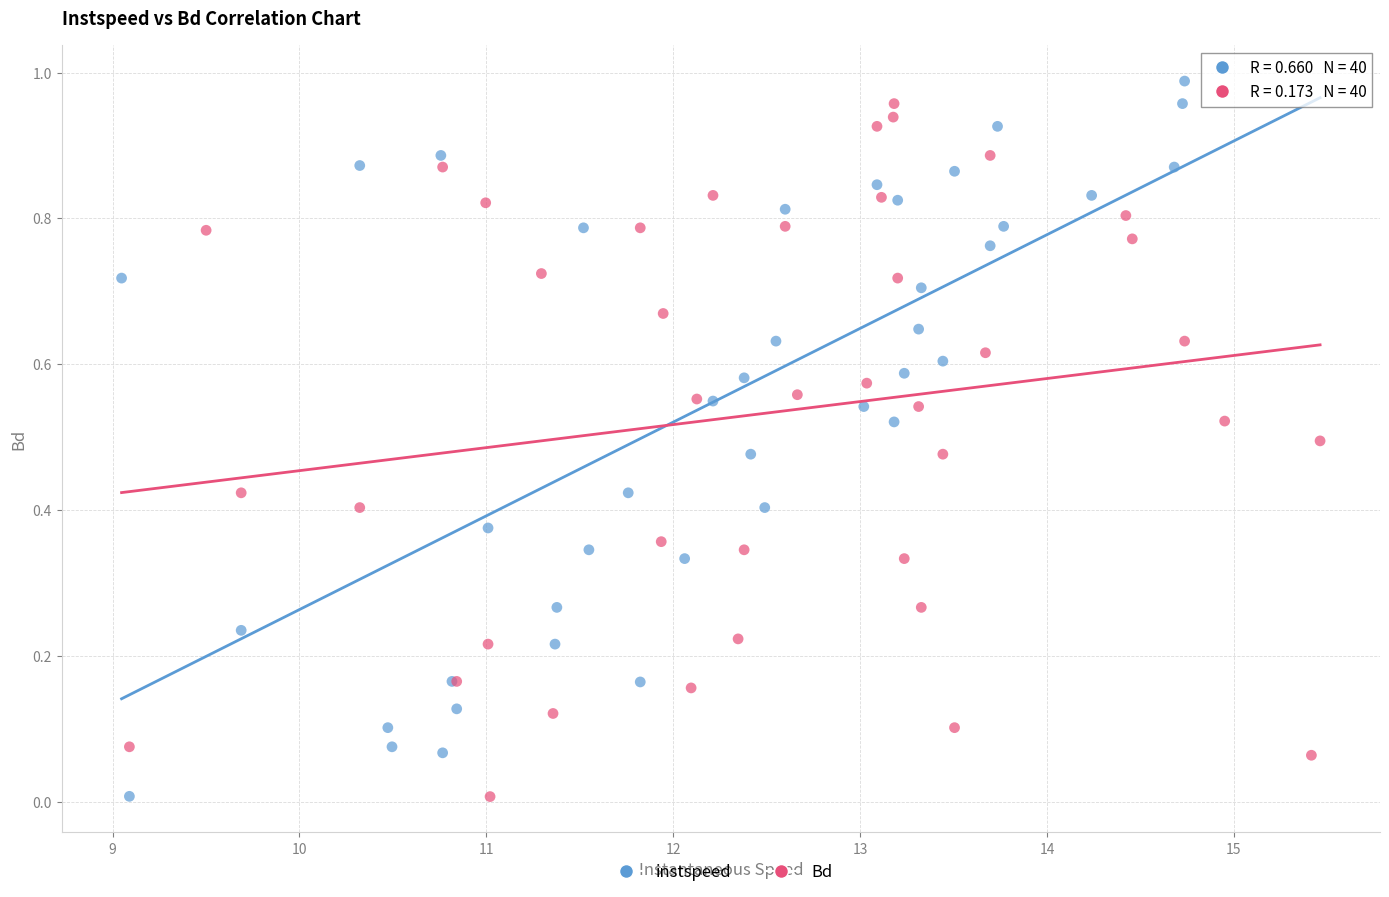

What are all the series names shown in the legend?

instspeed, Bd